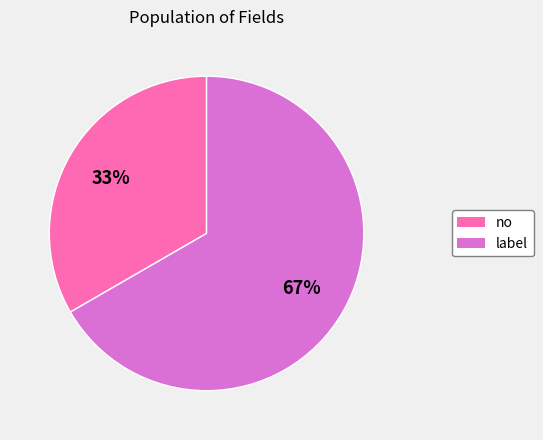

Which category has the biggest portion of the pie?

label